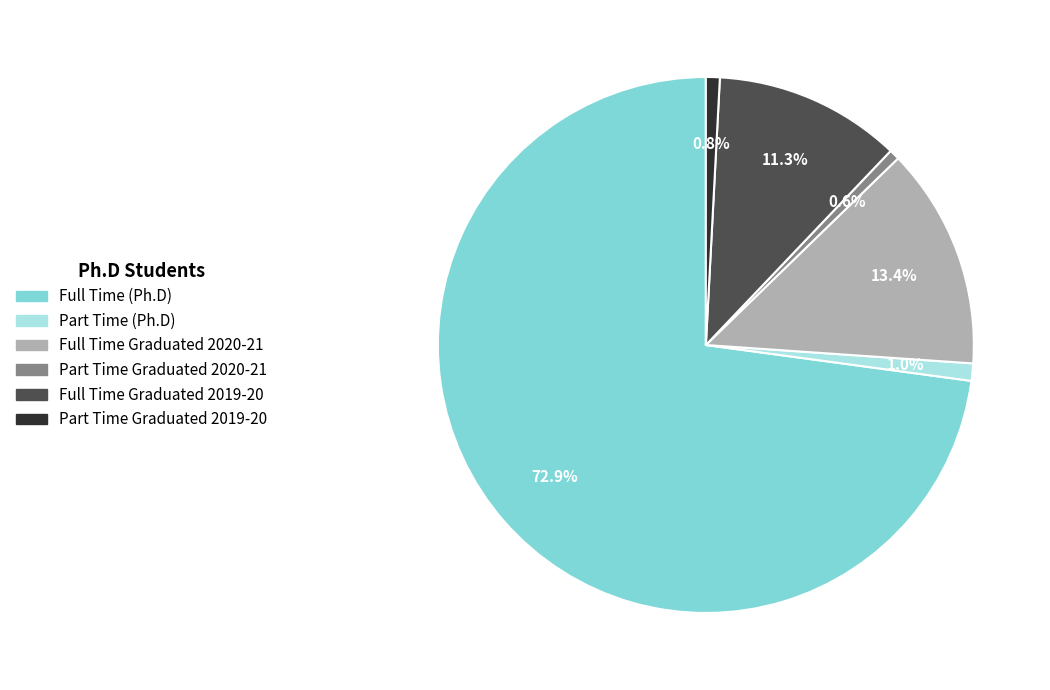

What is the ratio of the value at Full Time (Ph.D) to the value at Full Time Graduated 2019-20?

6.5